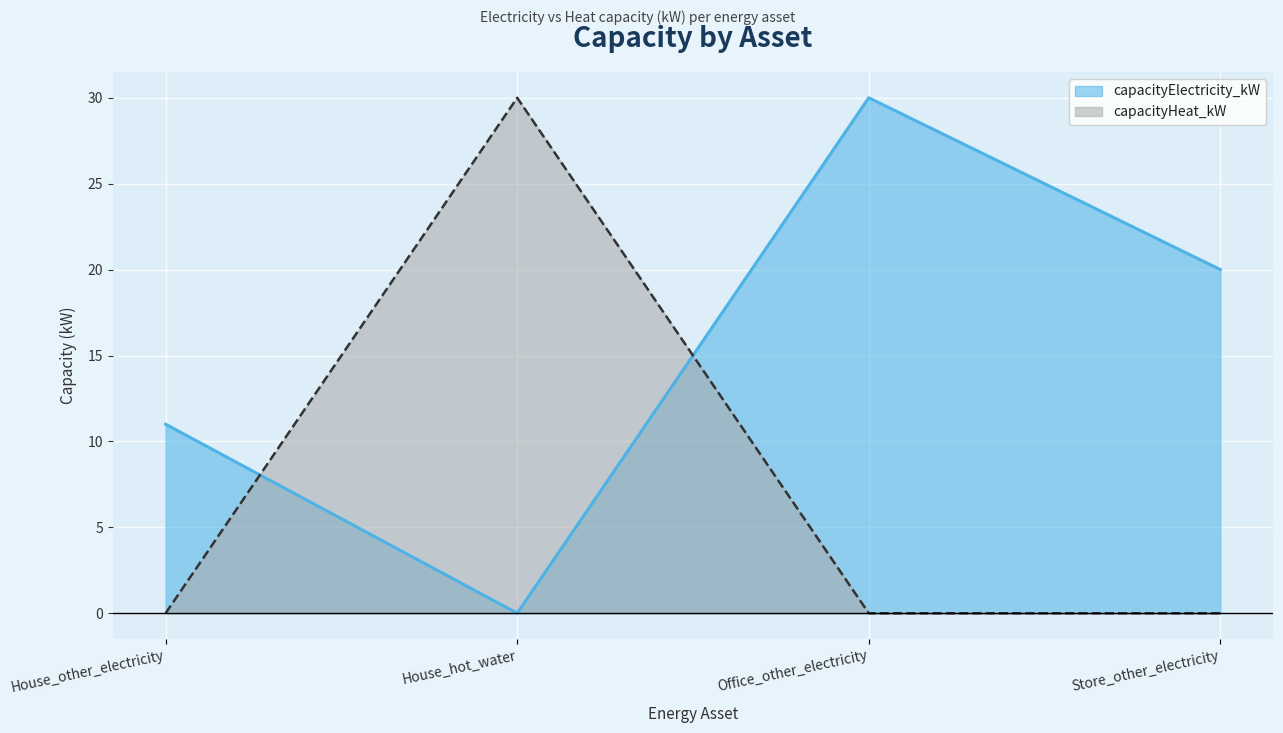

True or false: capacityHeat_kW has a value of 53 at House_hot_water.

False